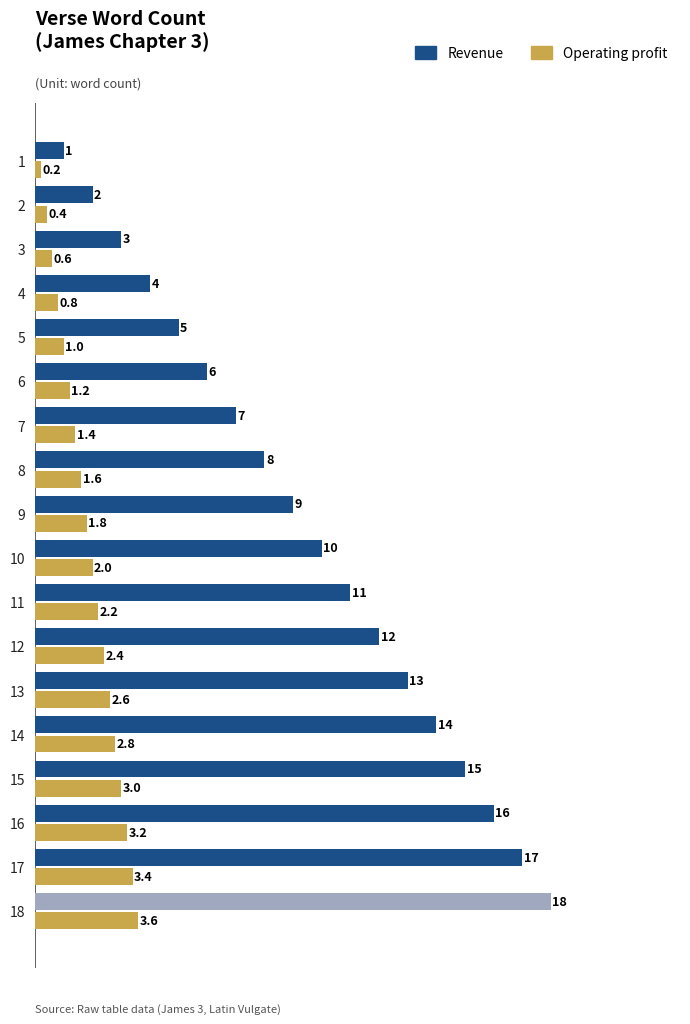

List the series in order of their peak value, highest first.

Revenue, Operating profit